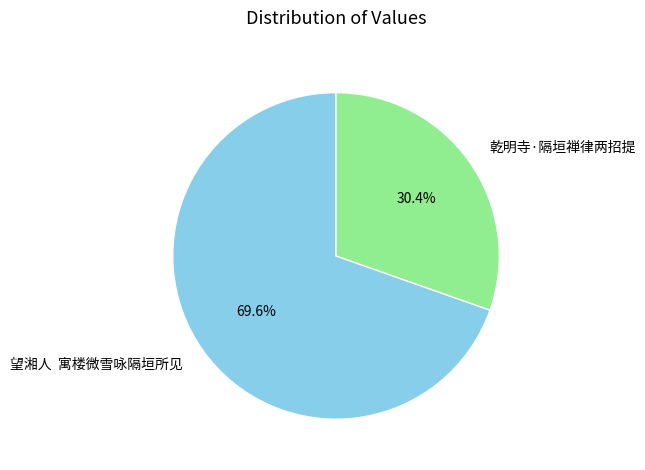

To the nearest percent, what is the difference between the largest and smallest slice percentages?

39%